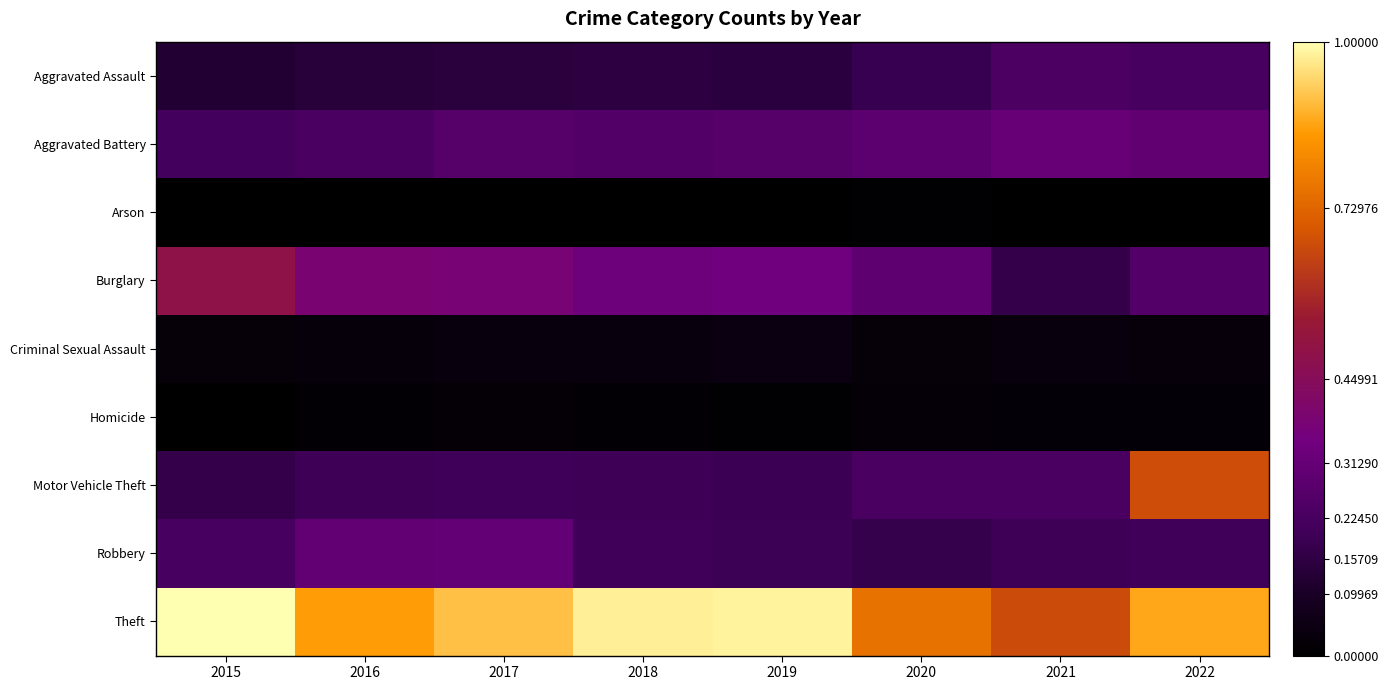

At how many categories does at least one series exceed 0?

8